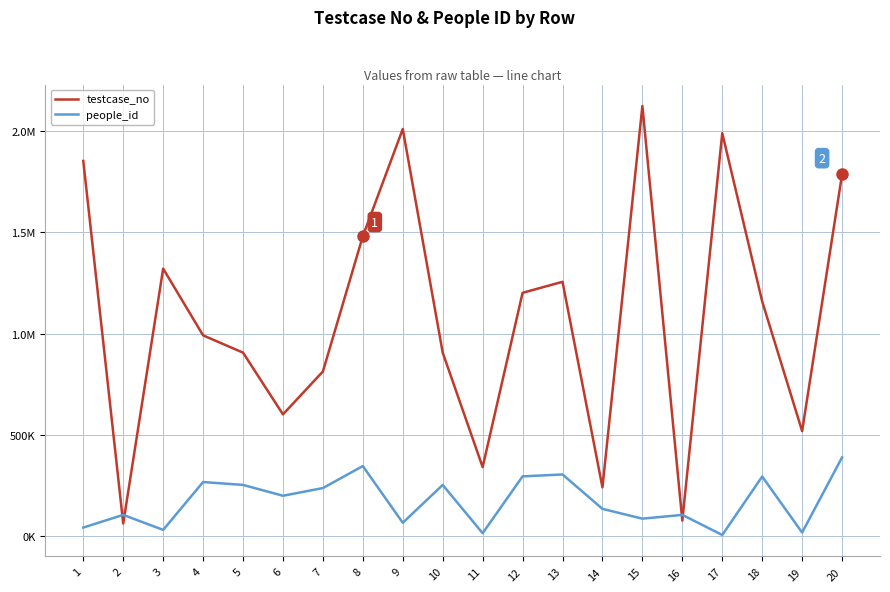

Which has a higher value, 6 or 16?

6